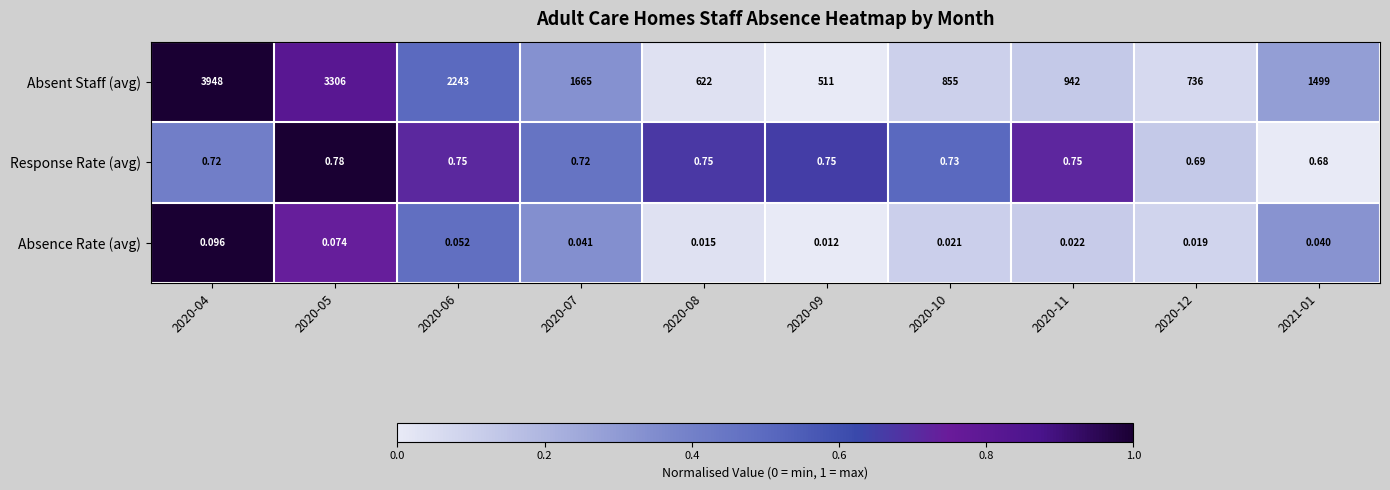

Between 2020-05 and 2020-12, which series saw the biggest shift?

Absent Staff (avg)